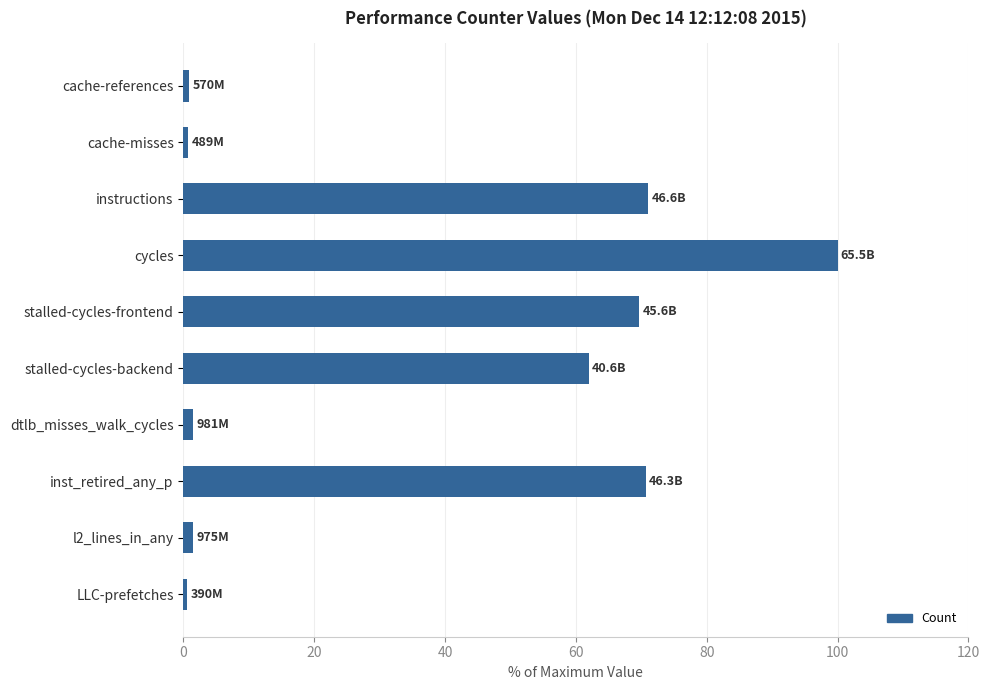

What is the smallest value displayed?

0.6